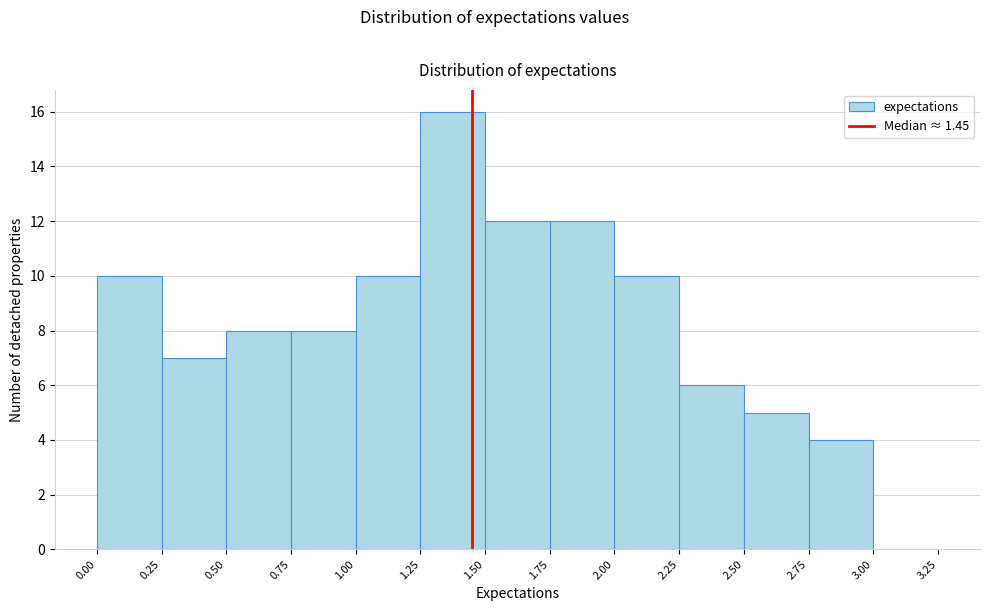

Over which range of the x-axis is the bar tallest?

1.25 to 1.50